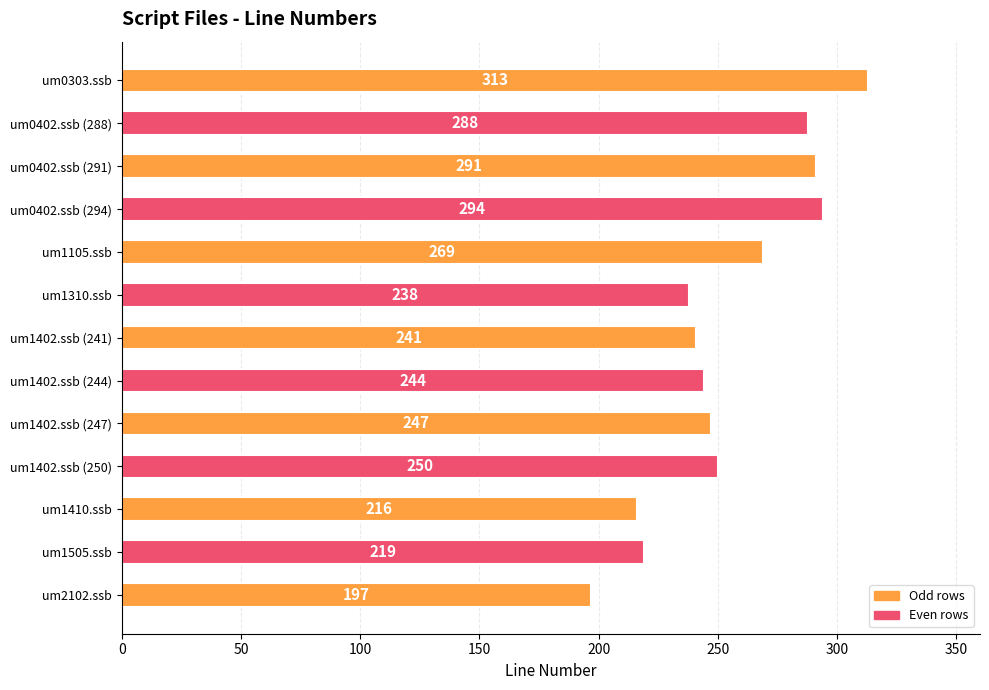

How many data points are less than 247?

6